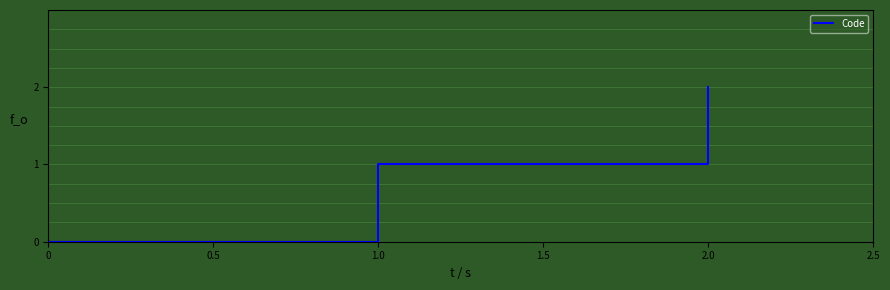

List the labels in order of value, largest first.

2.0, 1.0, 0